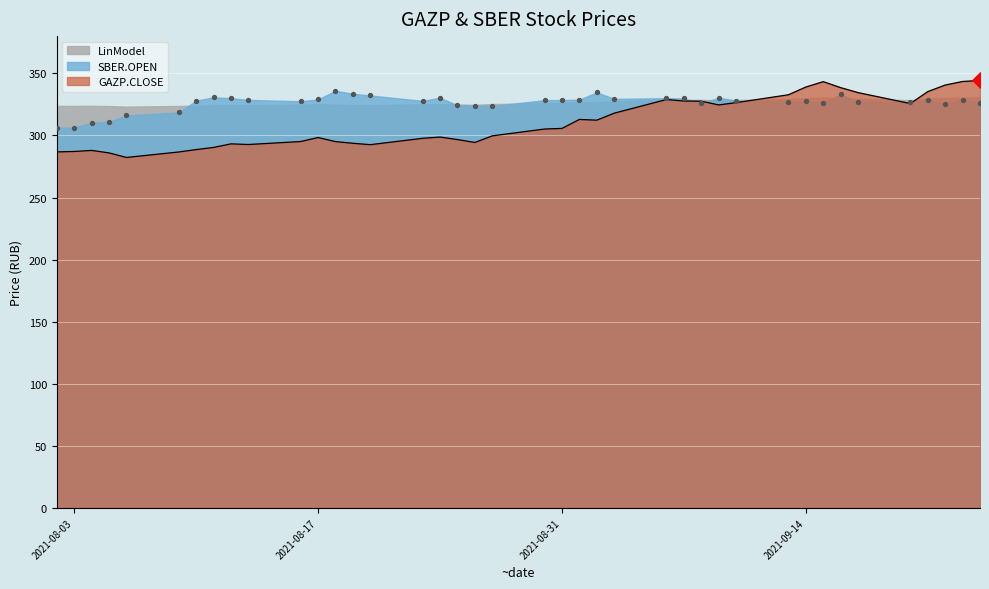

At which category is the sum across all series the highest?

2021-09-23